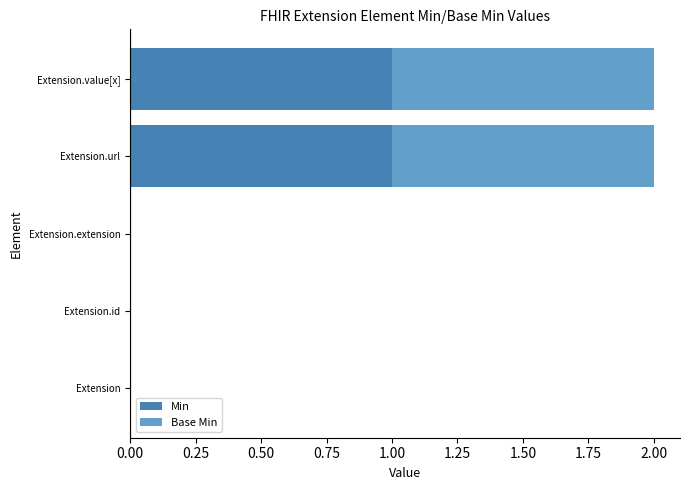

Is it true that Min equals 0 at Extension.extension?

True